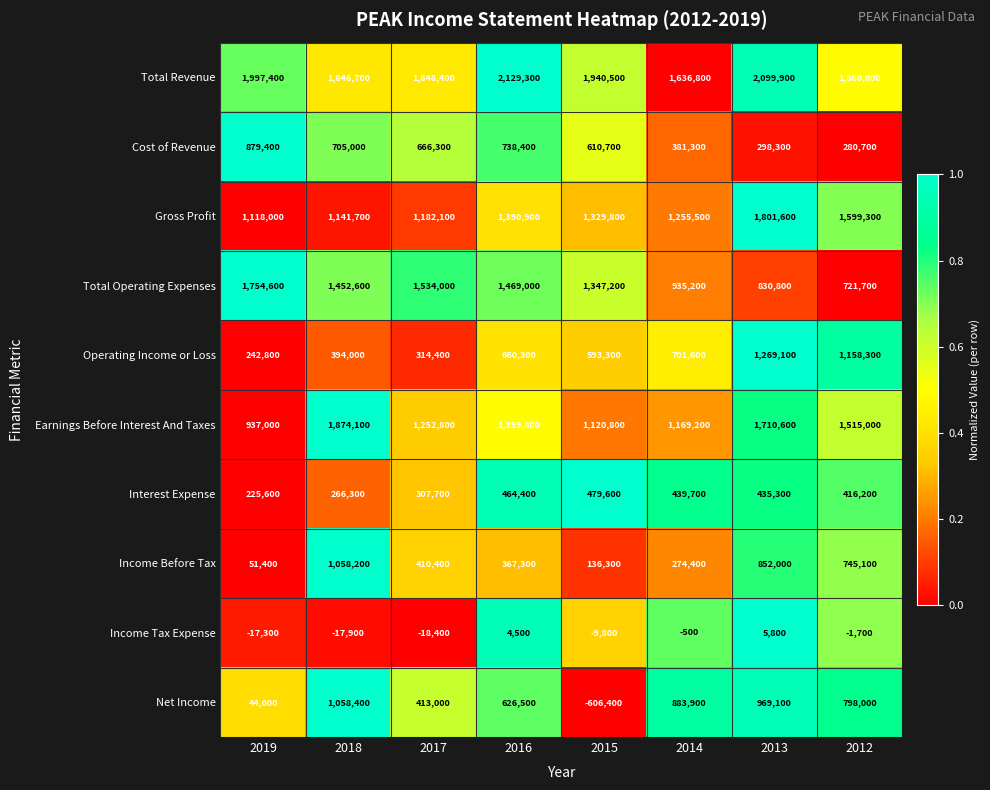

Count the number of categories in the chart.

8